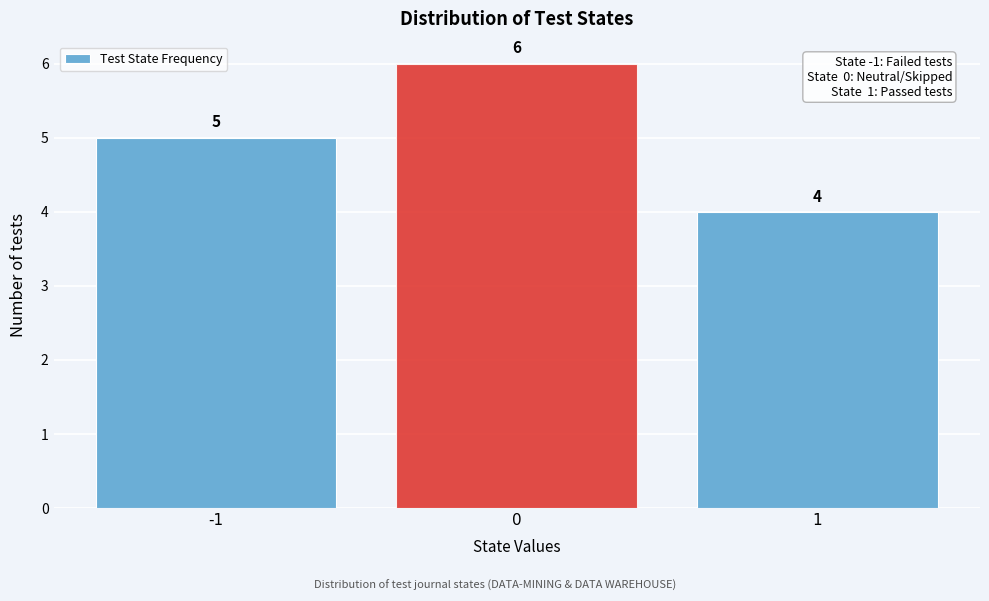

What is the height of the bar covering -0.5 to 0.5 on the x-axis?

6